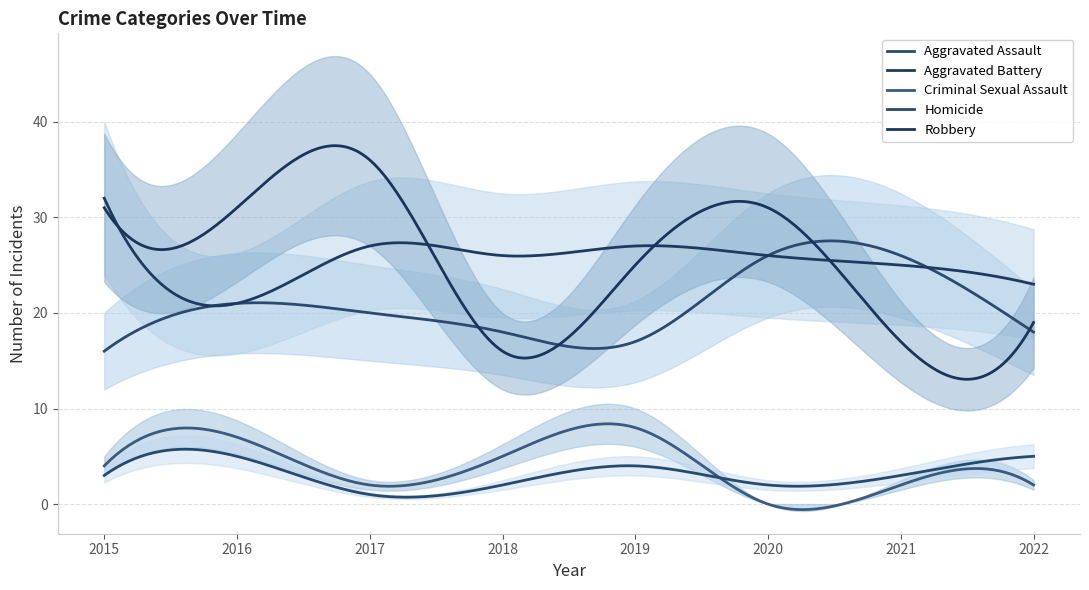

At which category does Homicide reach its first local valley?

2017